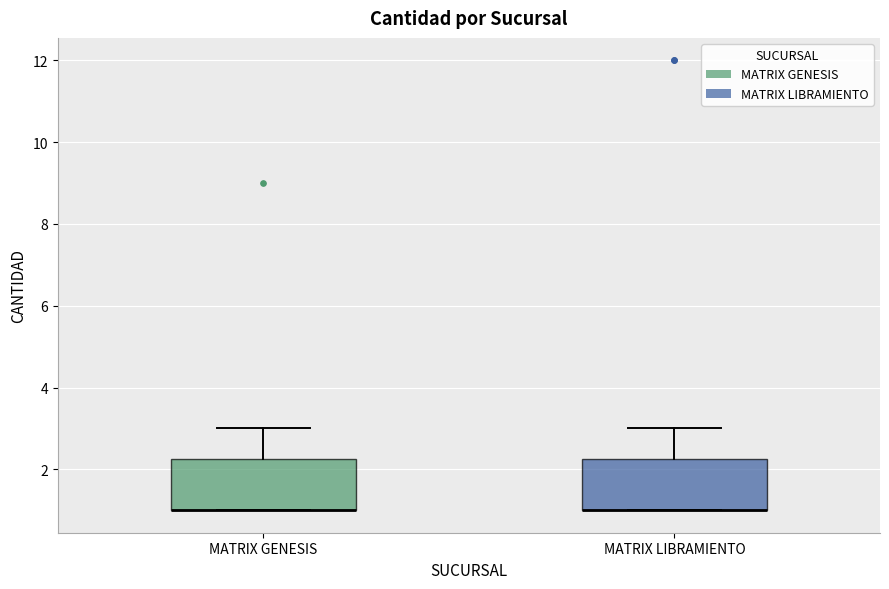

Reading left to right, read every box against the y-axis: the position of its median line, the range the box covers, and the ends of its whiskers. The values are not printed on the chart, so give them approximately, as read against the axis.

MATRIX GENESIS: median 1.0 (drawn on the box's lower edge), box 1.0 to 2.2, whiskers 1.0 to 3.0
MATRIX LIBRAMIENTO: median 1.0 (drawn on the box's lower edge), box 1.0 to 2.2, whiskers 1.0 to 3.0